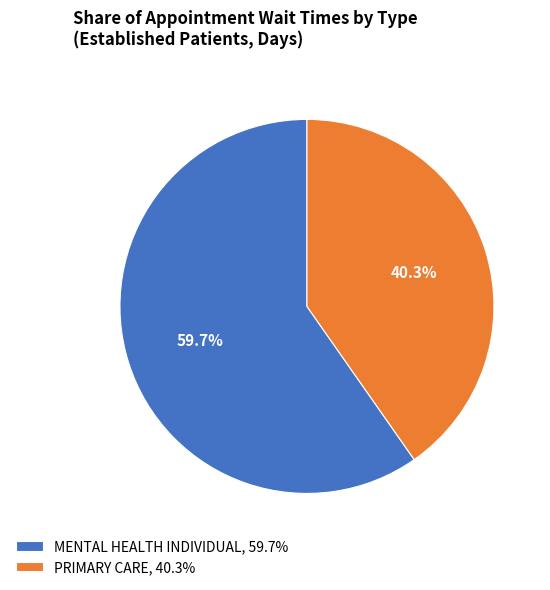

Is there any slice that represents more than half of the pie?

Yes